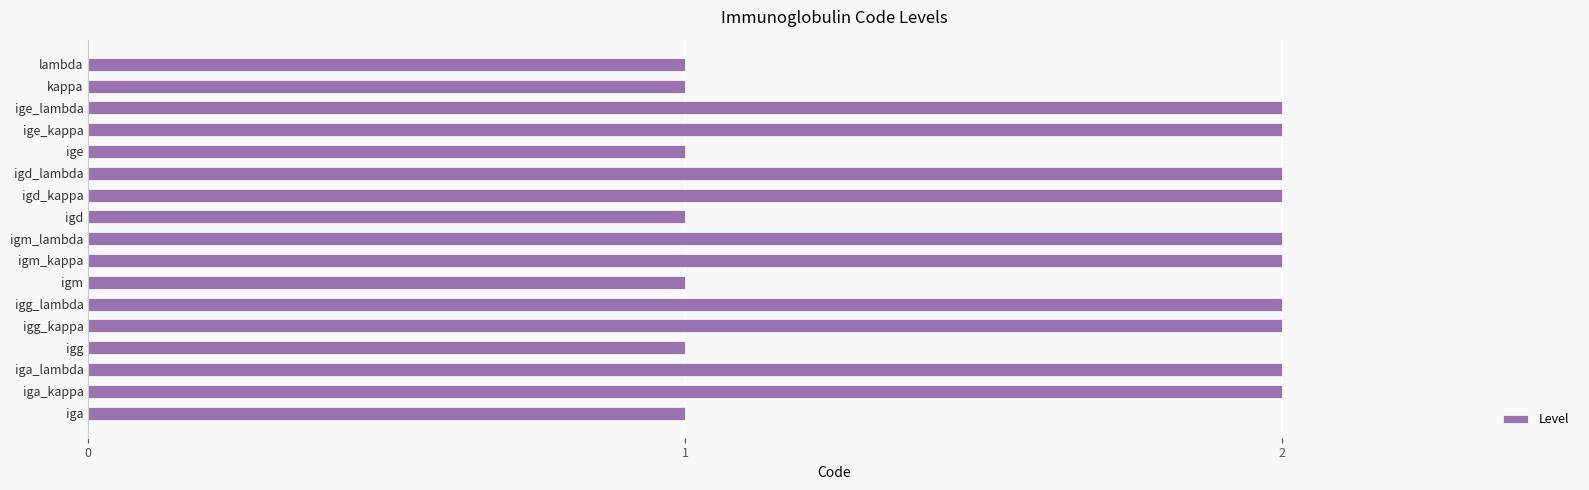

How many bars are there in total?

17